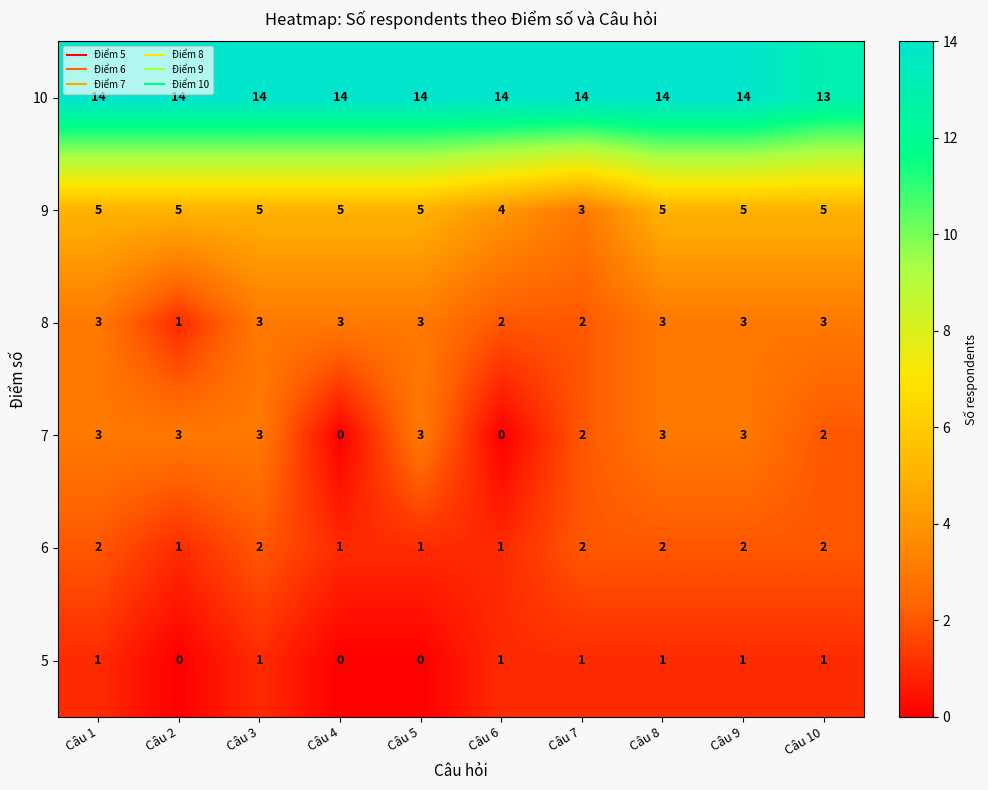

Which series has the widest spread of values?

7